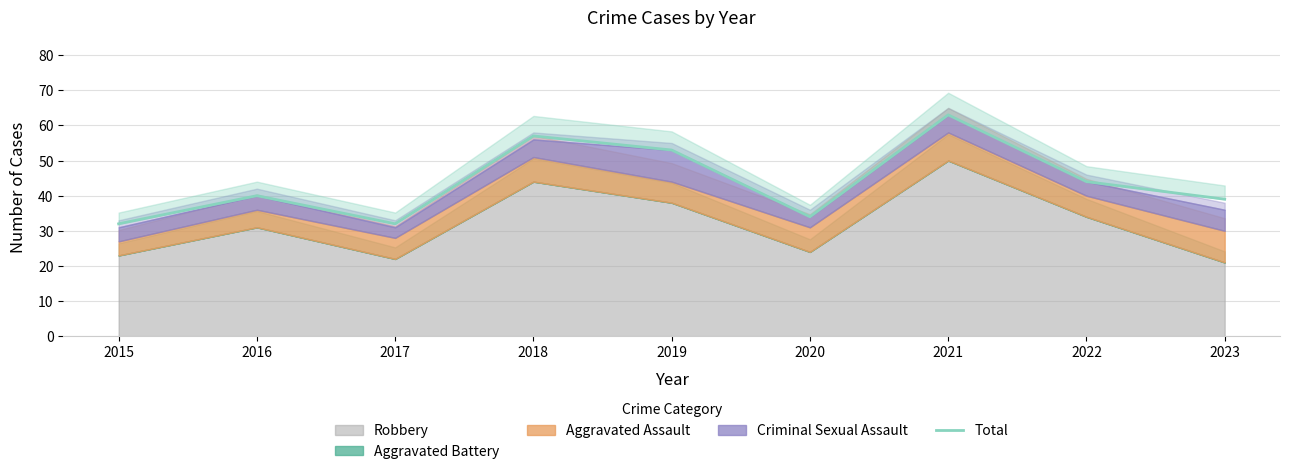

What is the sum of all values?

394